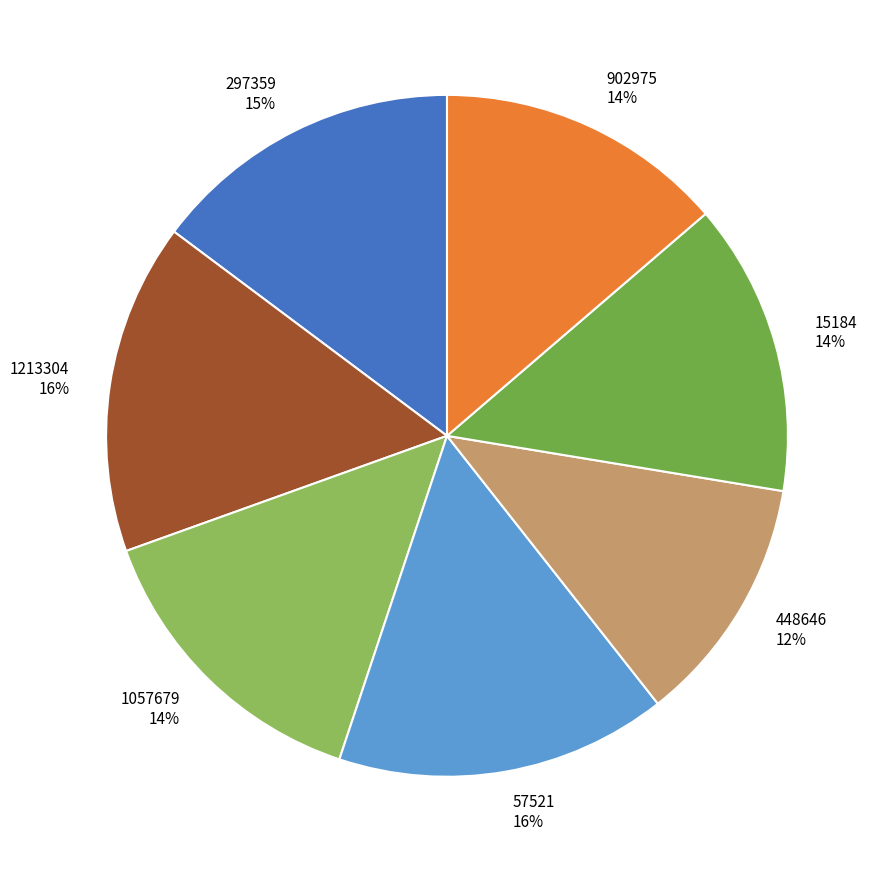

Is it true that 57521 is 8% of the pie?

False